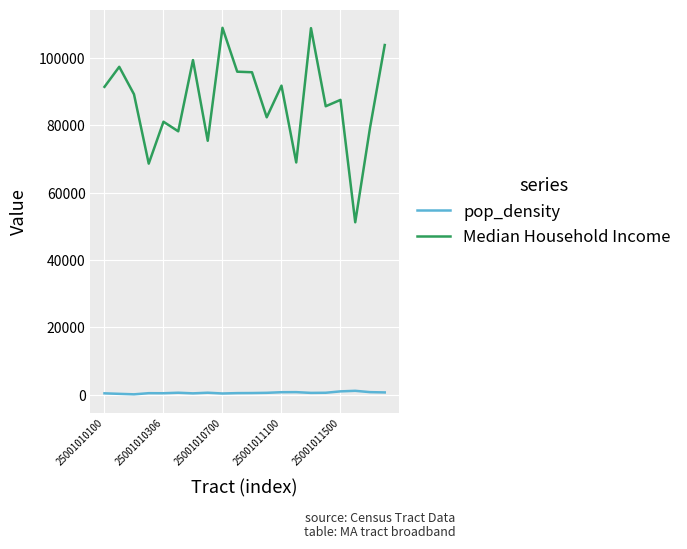

What is the difference between the maximum and minimum values in the Median Household Income series?

57781.0